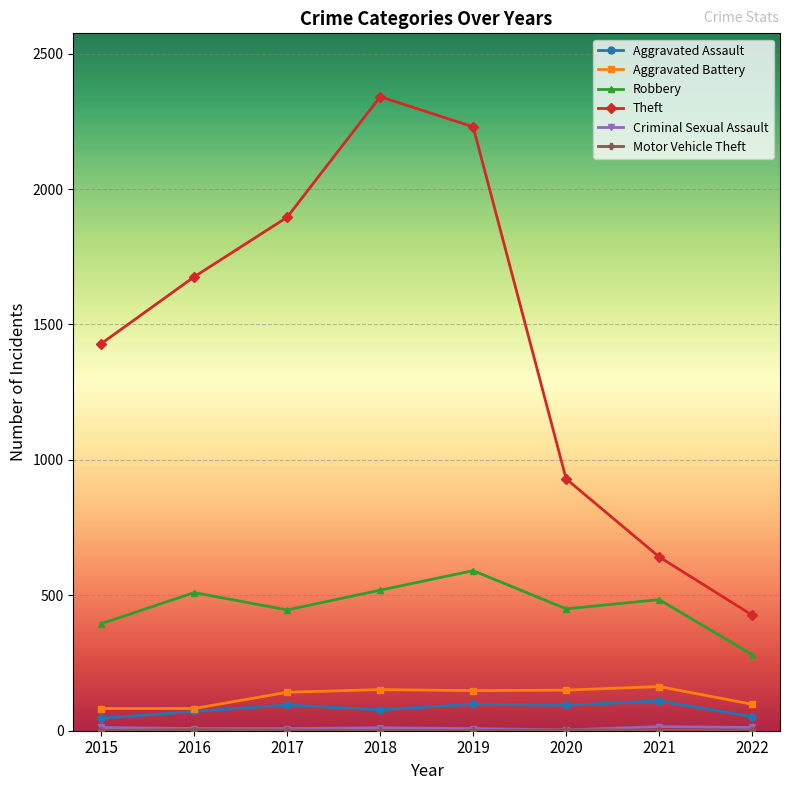

Is this an area chart (filled region under the line)?

No